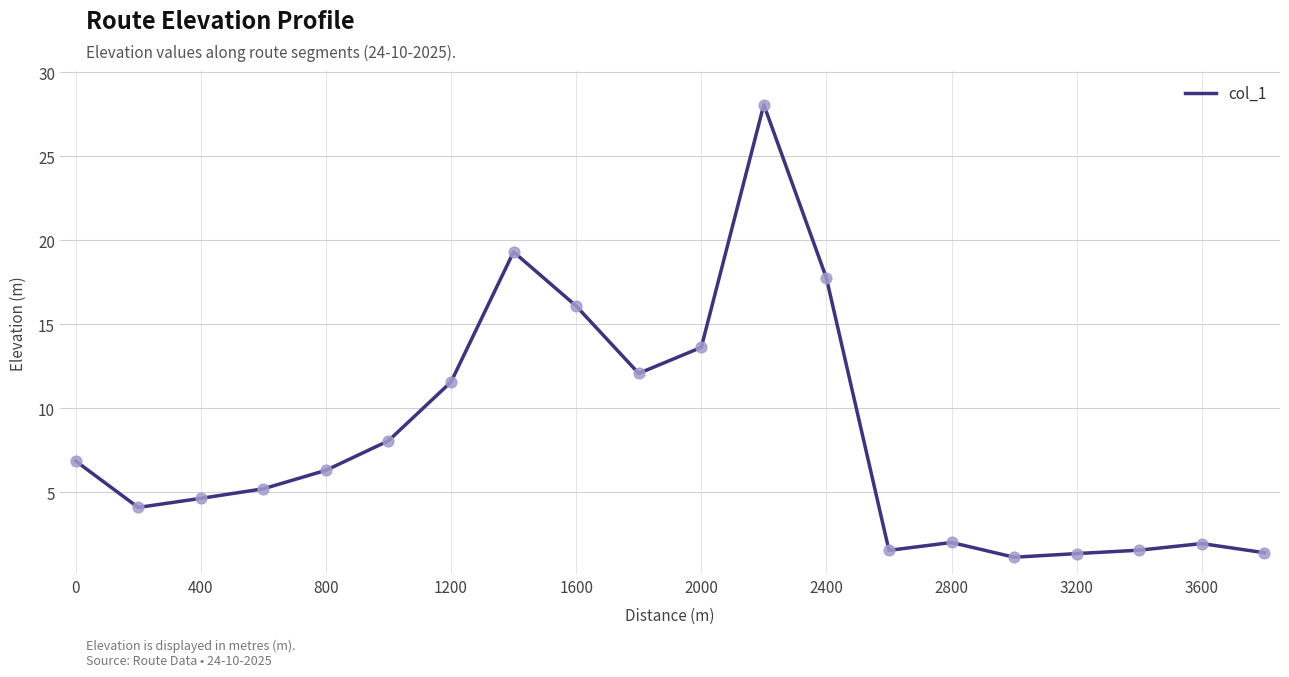

What is the minimum value shown in the chart?

1.1